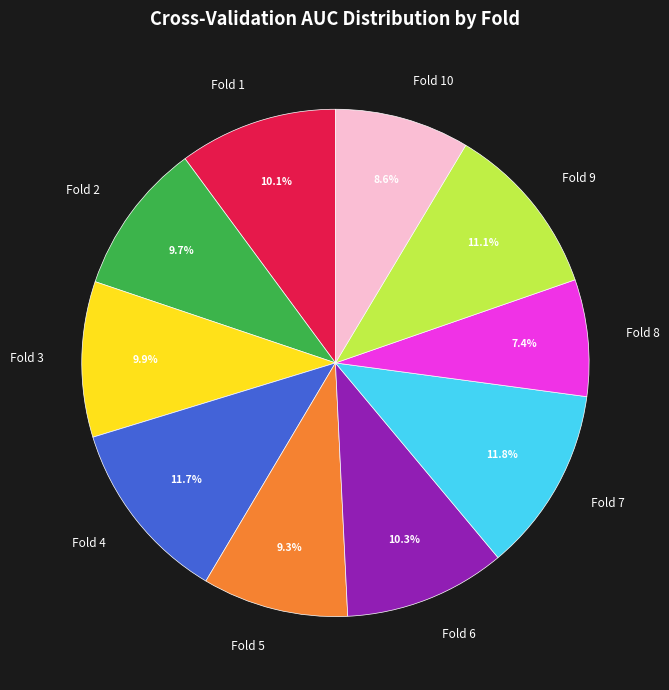

Is it true that Fold 5 is 9% of the pie?

True